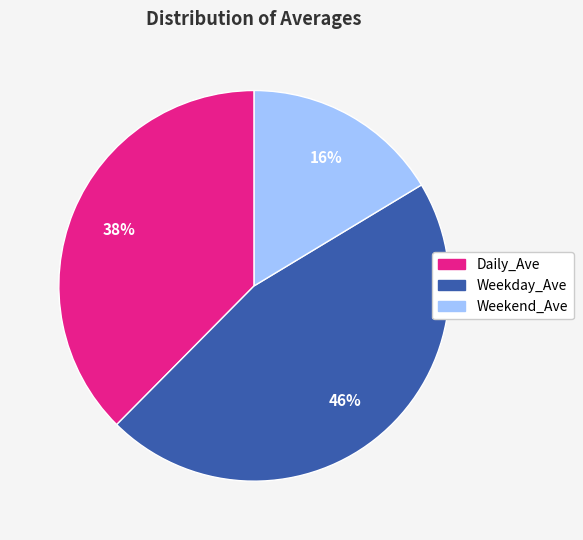

Is there any slice that represents more than half of the pie?

No